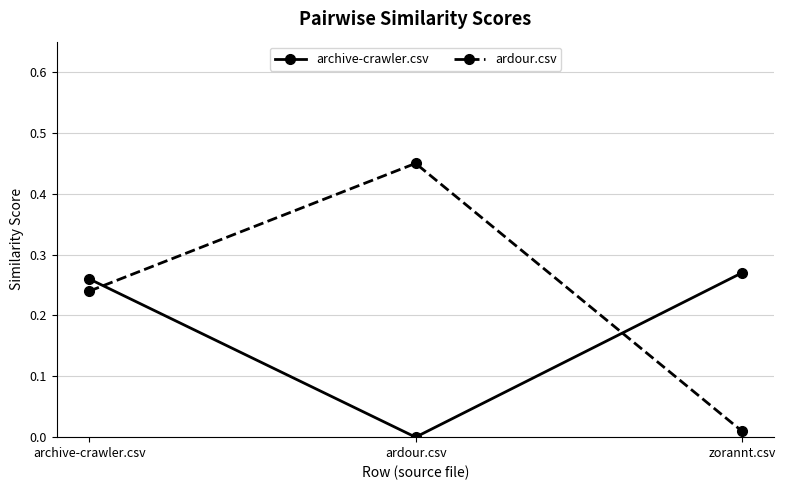

The archive-crawler.csv series shows 0.4 at zorannt.csv. True or false?

False